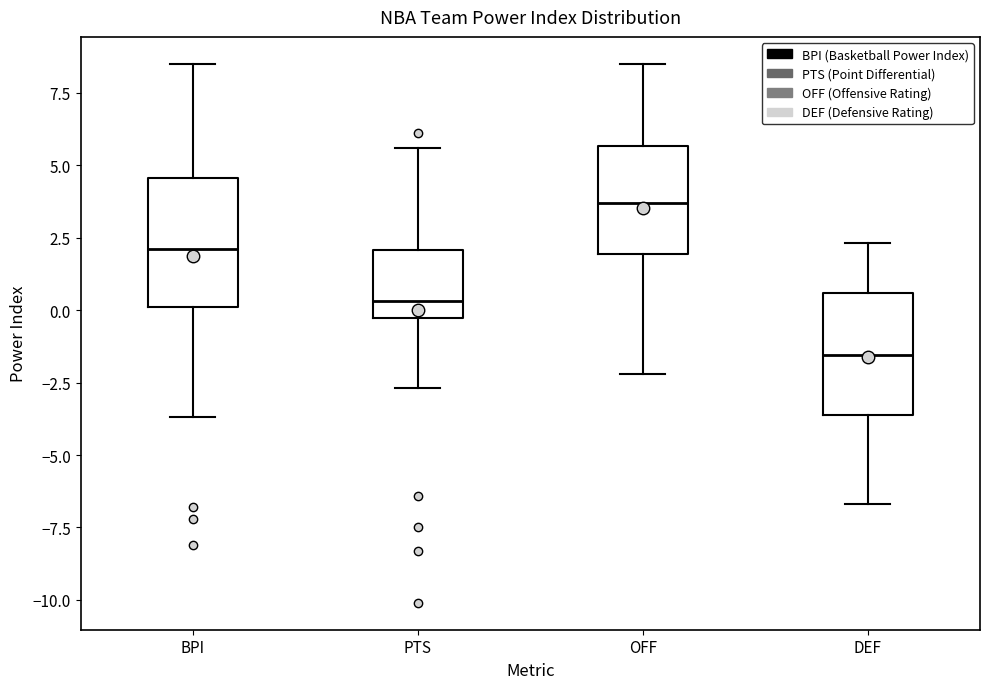

Reading left to right, read every box against the y-axis: the position of its median line, the range the box covers, and the ends of its whiskers. The values are not printed on the chart, so give them approximately, as read against the axis.

BPI: median 2.0, box 0.0 to 4.5, whiskers -3.5 to 8.5
PTS: median 0.5, box -0.5 to 2.0, whiskers -2.5 to 5.5
OFF: median 3.5, box 2.0 to 5.5, whiskers -2.0 to 8.5
DEF: median -1.5, box -3.5 to 0.5, whiskers -6.5 to 2.5